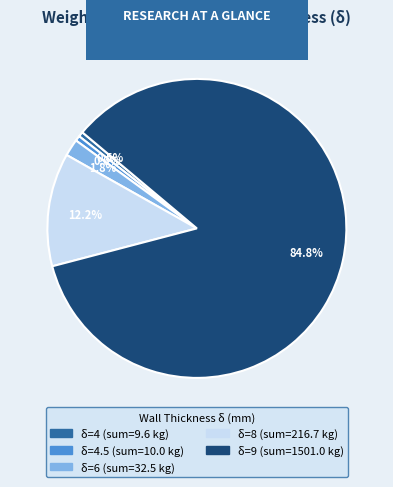

Is there any slice that represents more than half of the pie?

Yes